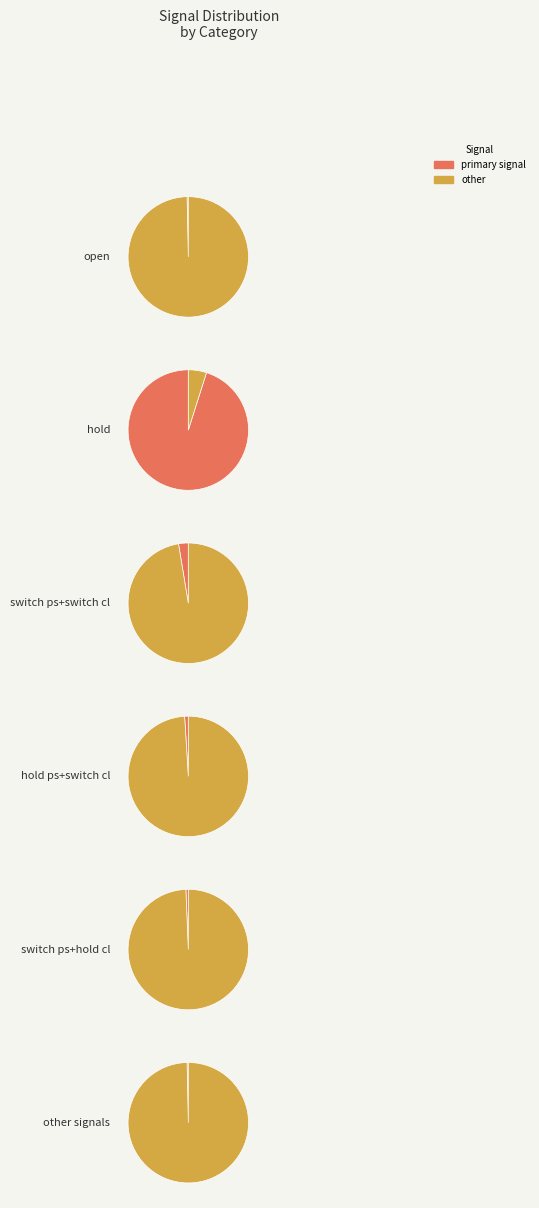

What is the majority slice?

hold